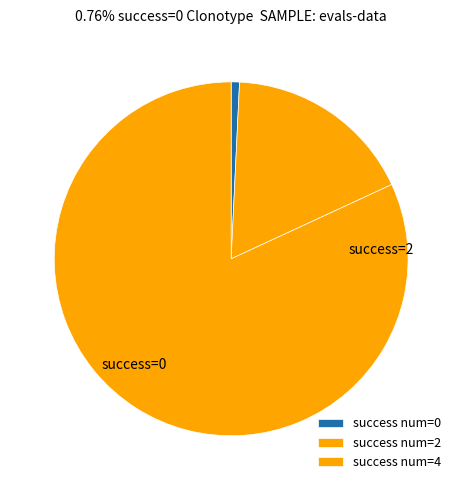

Does any single category account for the majority?

Yes